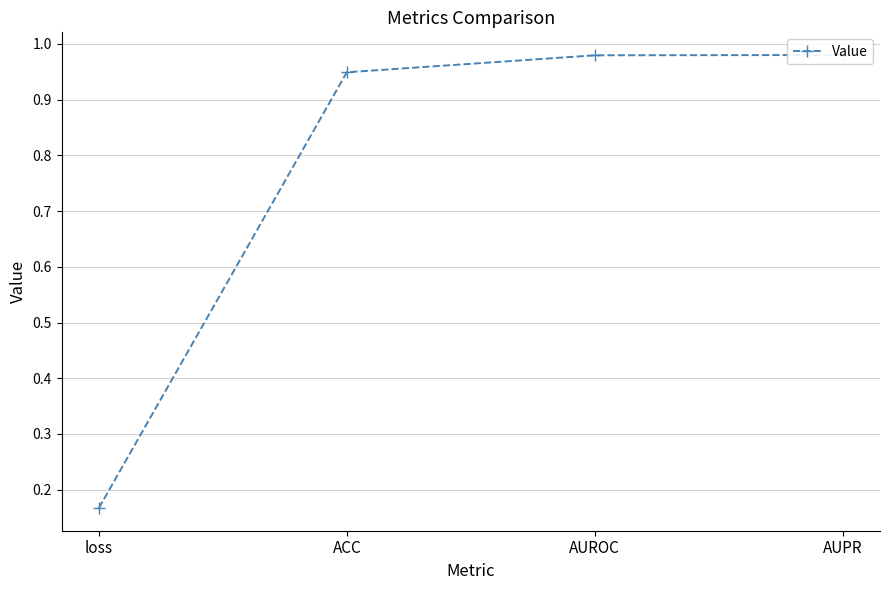

What is the value of the 2nd point from the left?

0.9